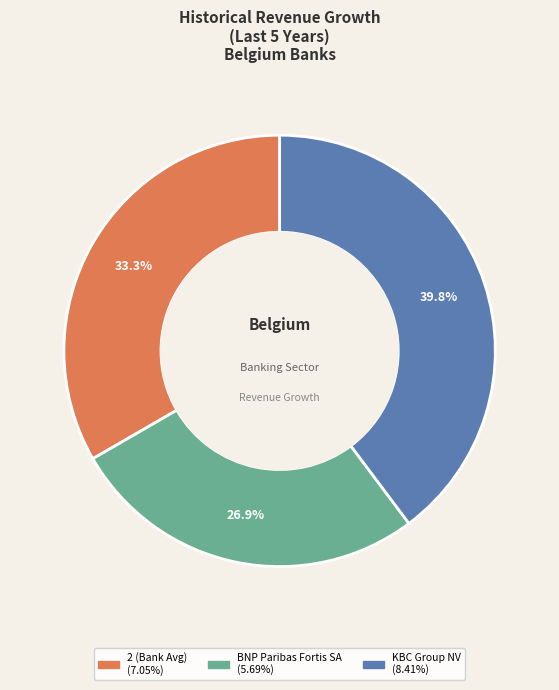

Does any single category account for the majority?

No